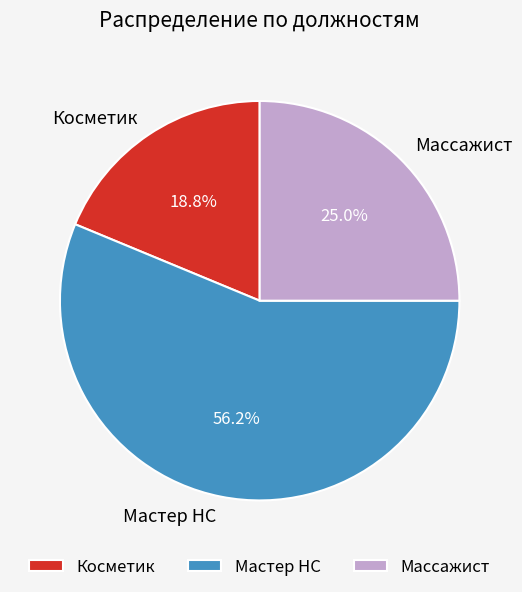

Combined, what portion of the pie is Косметик and Мастер НС?

75.0%